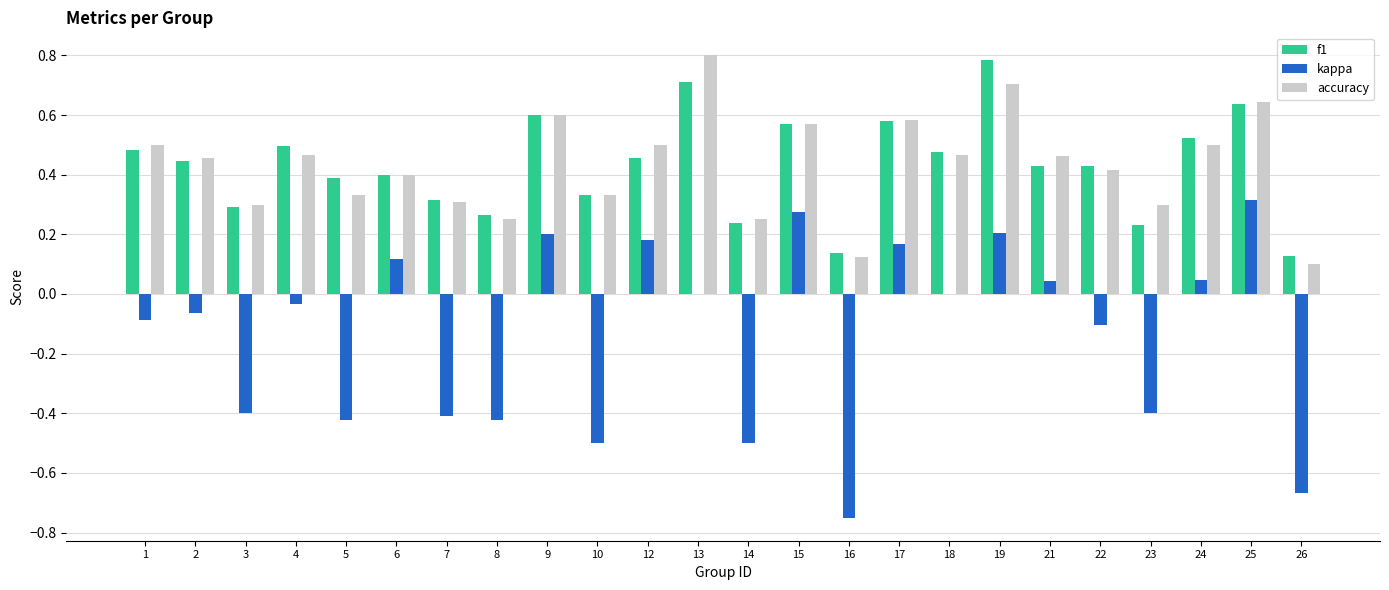

Are the bars grouped side by side (vs. stacked)?

Yes